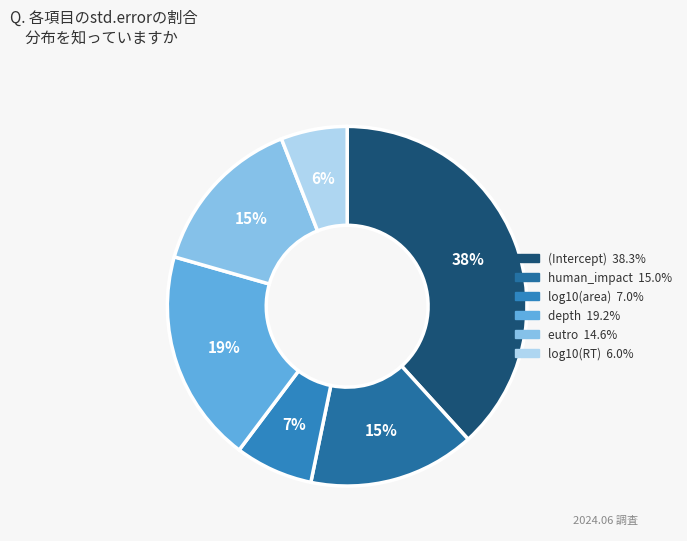

Combined, do (Intercept) and eutro account for over 50%?

Yes